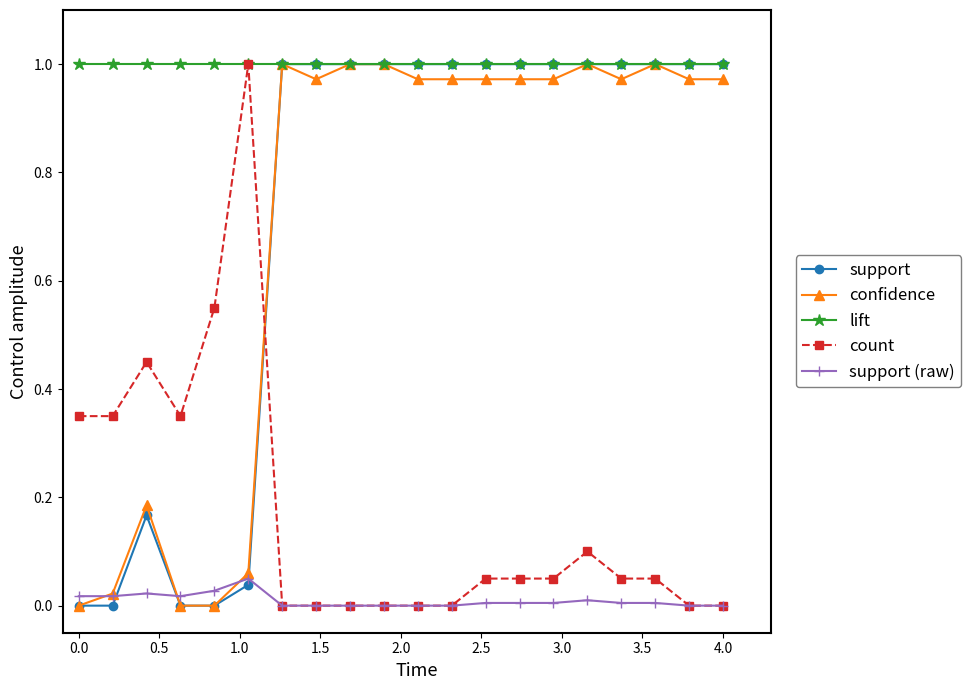

True or false: support (raw) has more than 0 interior local peaks.

True